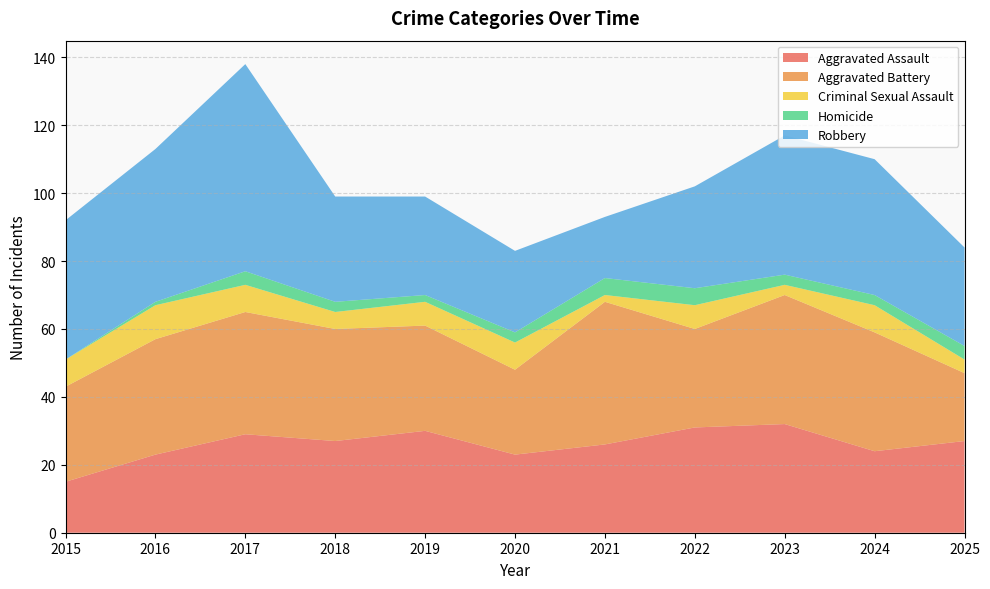

Reading left to right, extract all data points from this chart.

Aggravated Assault: 15	23	29	27	30	23	26	31	32	24	27
Aggravated Battery: 28	34	36	33	31	25	42	29	38	35	20
Criminal Sexual Assault: 8	10	8	5	7	8	2	7	3	8	4
Homicide: 0	1	4	3	2	3	5	5	3	3	4
Robbery: 41	45	61	31	29	24	18	30	41	40	29